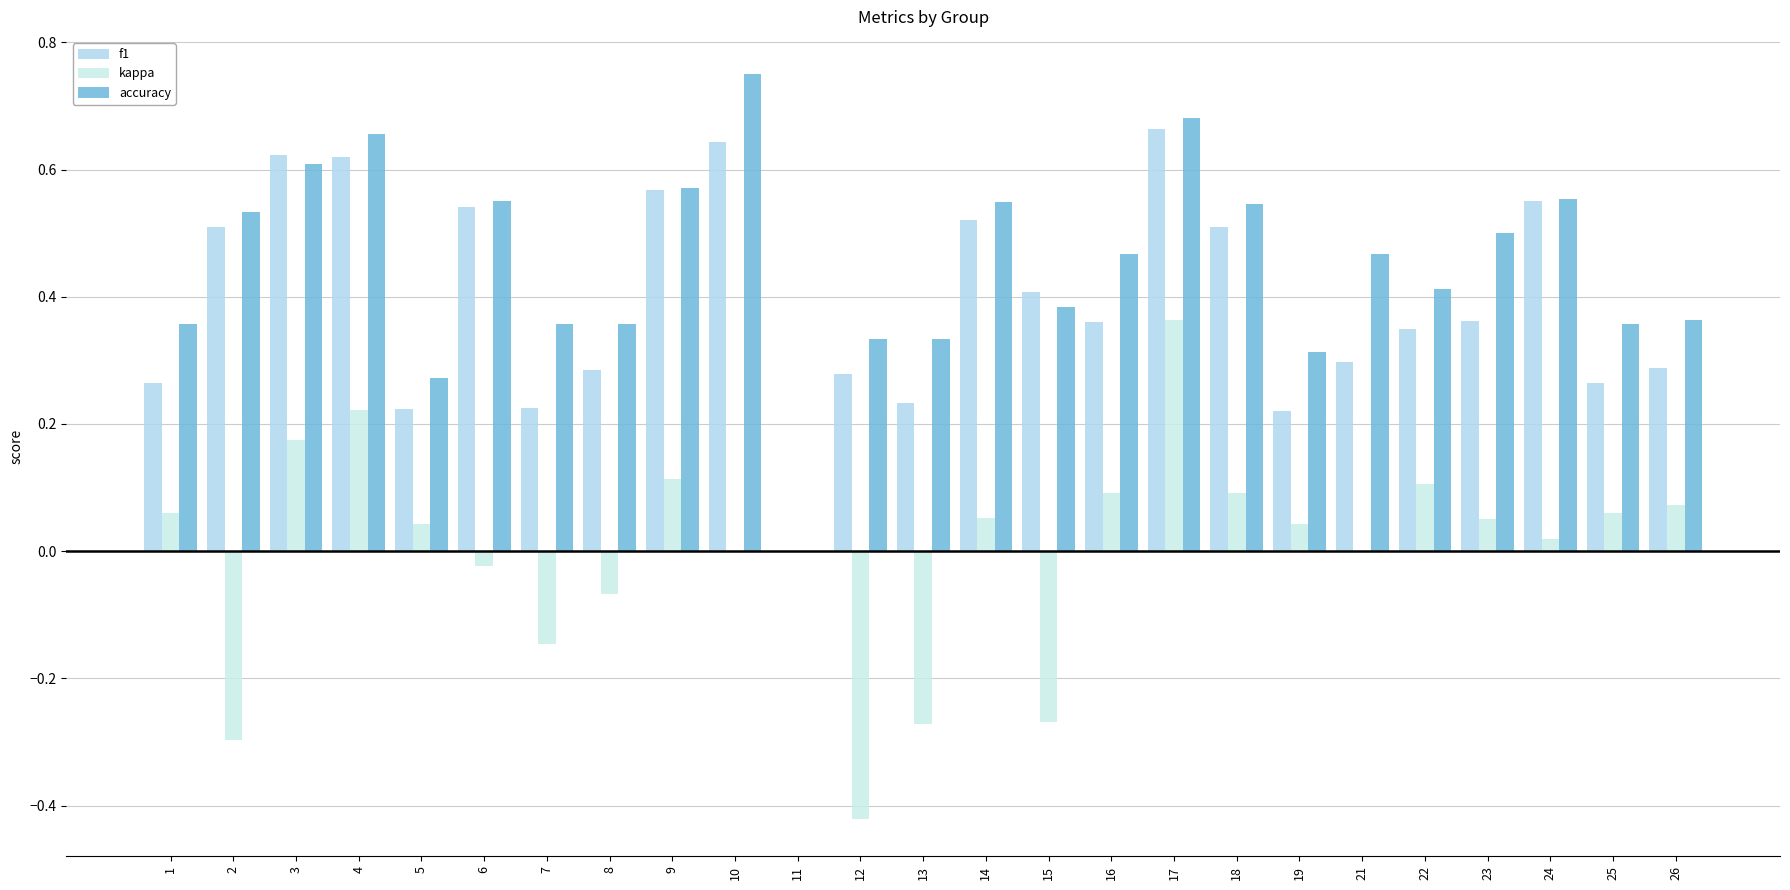

Count the number of data series in this chart.

3